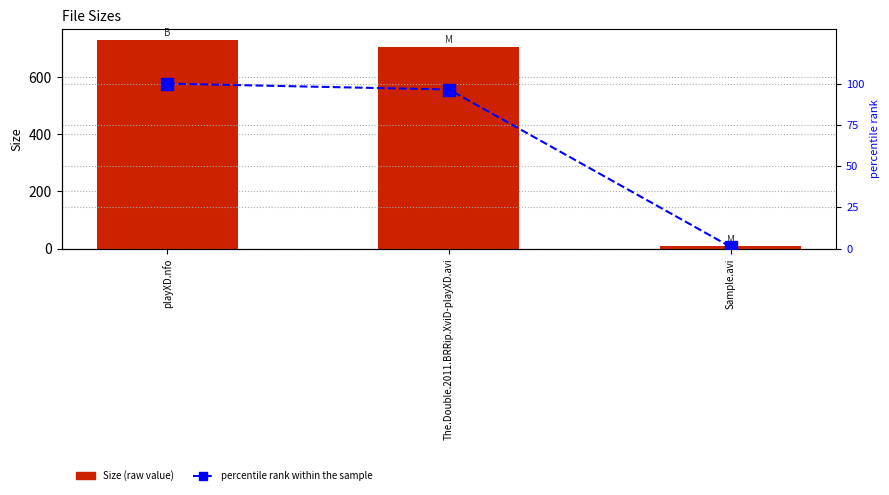

Reading left to right, what are all the values shown in this chart?

Size: playXD.nfo=732.0	The.Double.2011.BRRip.XviD-playXD.avi=705.8	Sample.avi=7.2
percentile rank within the sample: playXD.nfo=100.0	The.Double.2011.BRRip.XviD-playXD.avi=96.4	Sample.avi=1.0